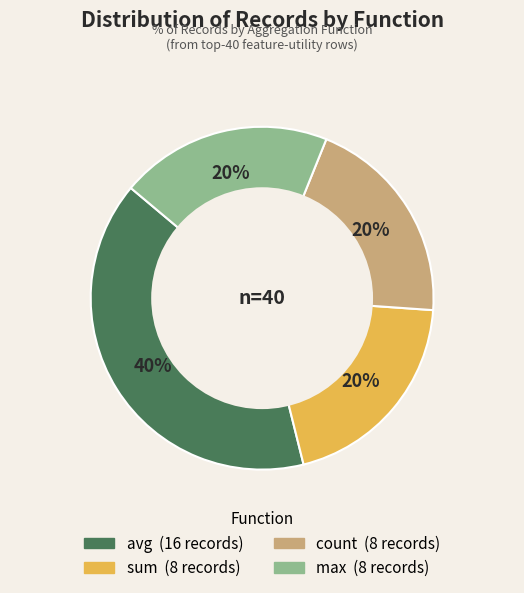

Does max account for over 50% of the chart?

No